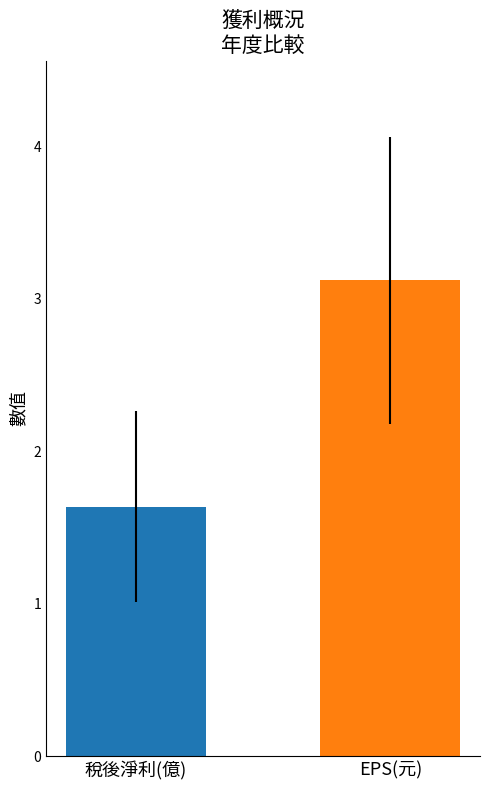

What is the smallest value displayed?

1.6